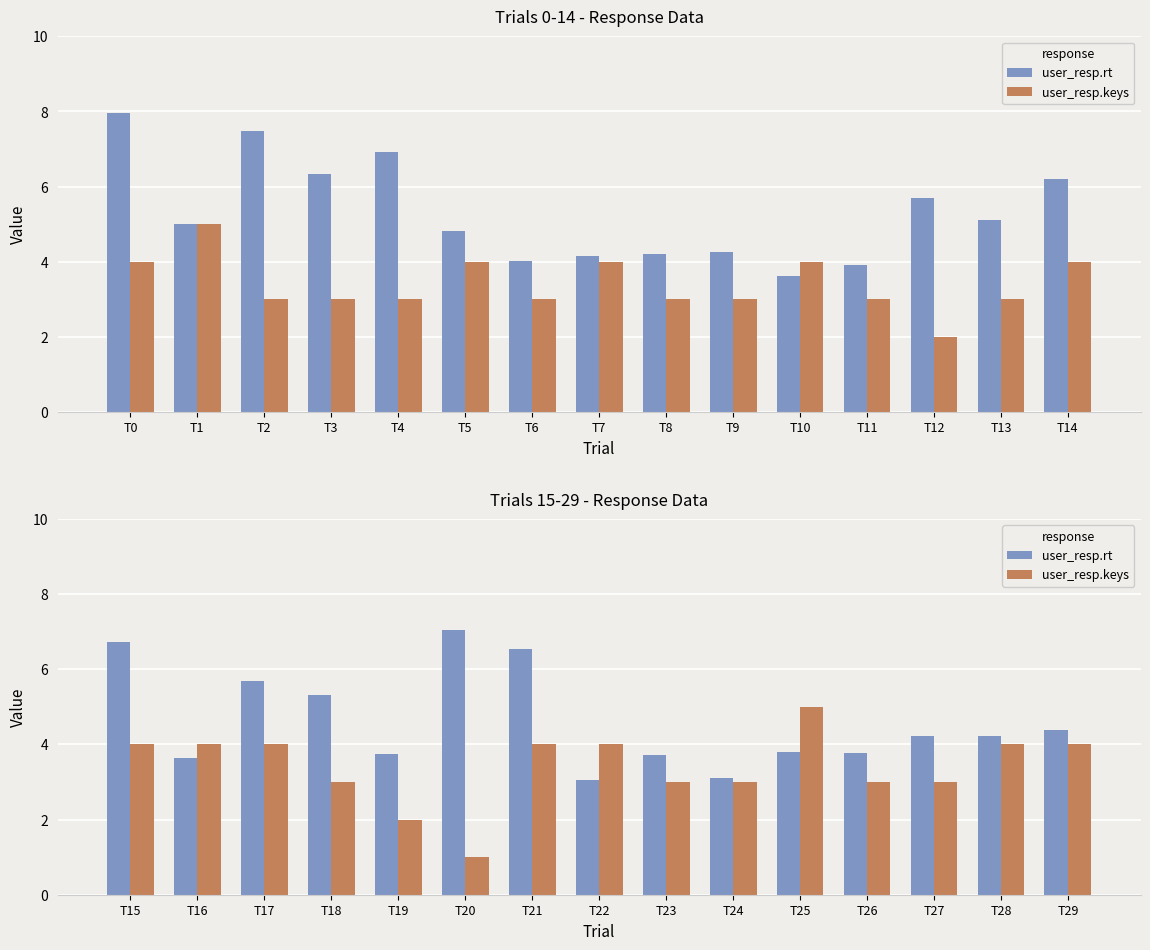

How many bars are there in each group?

2